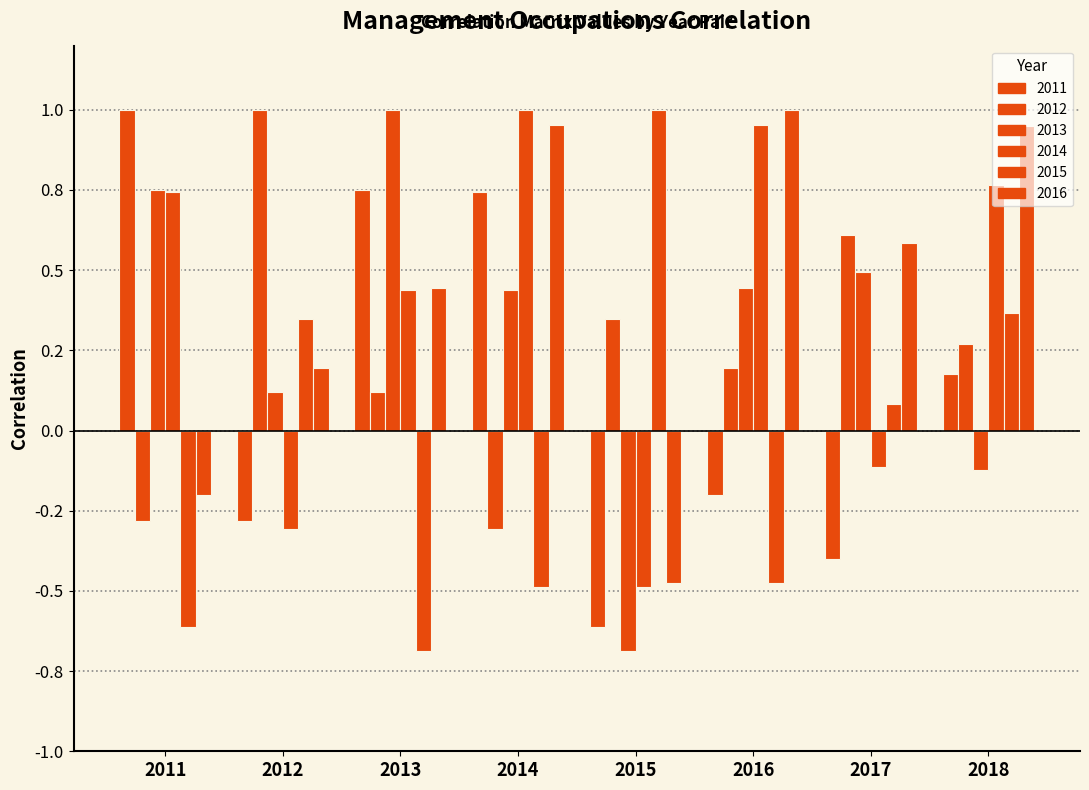

True or false: 2011 has a value of 0.2 at 2018.

True